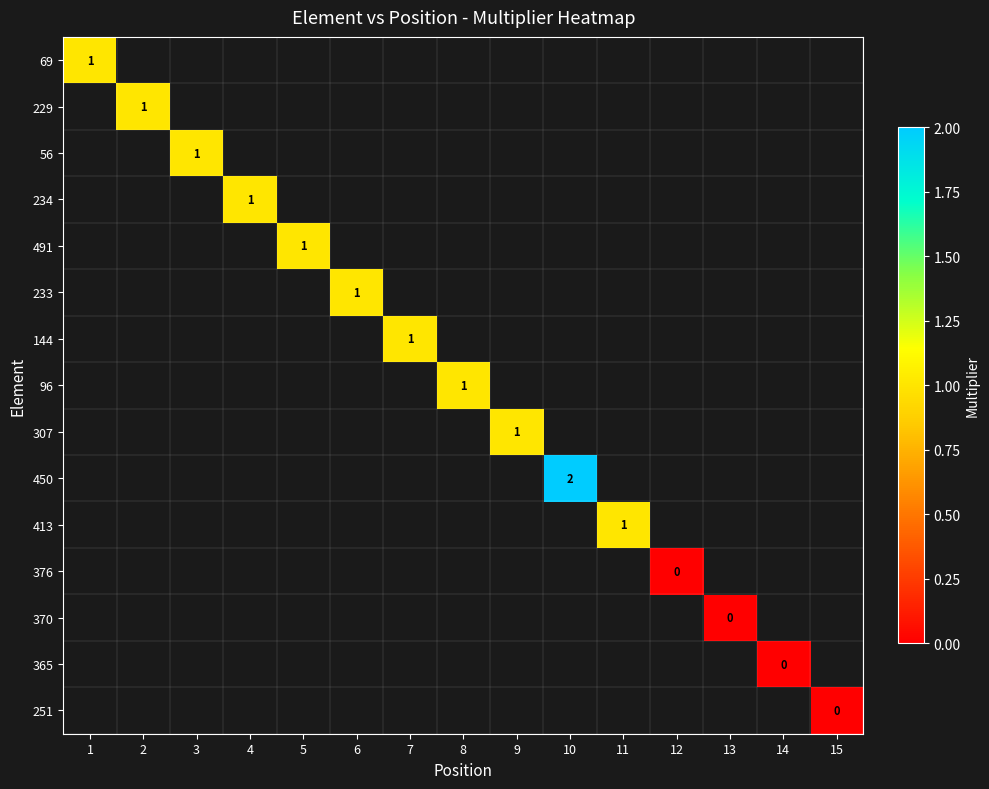

How many distinct data groups are displayed?

15